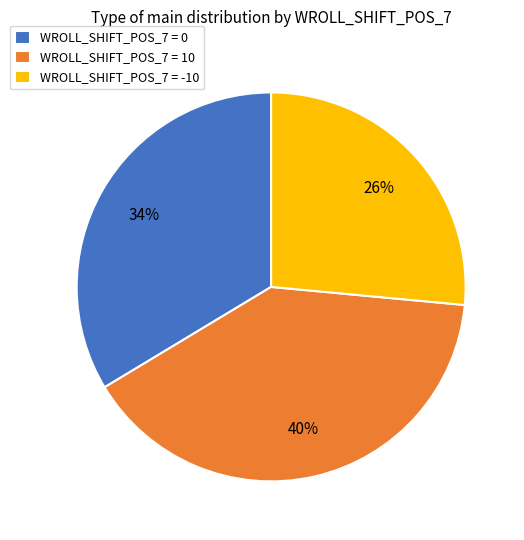

Which category has the biggest portion of the pie?

WROLL_SHIFT_POS_7 = 10